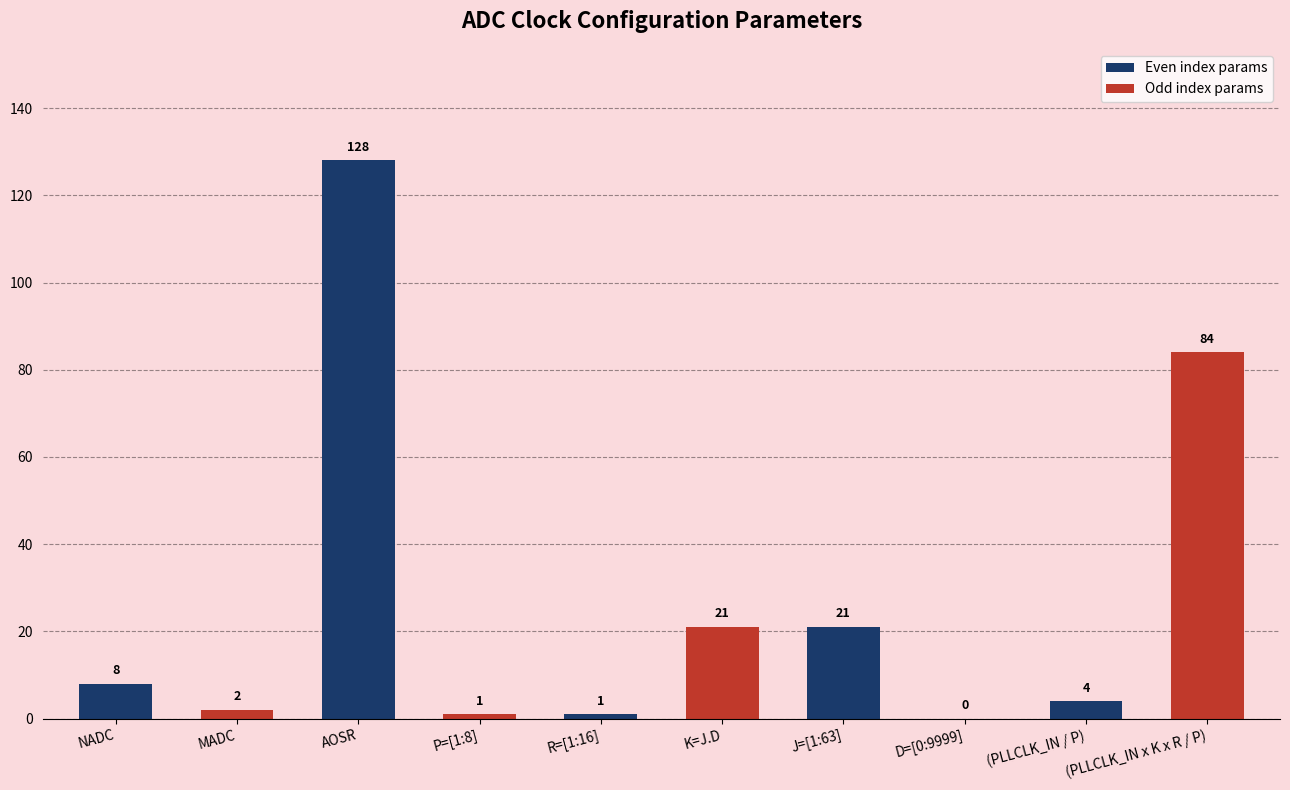

What is the sum of all values?

270